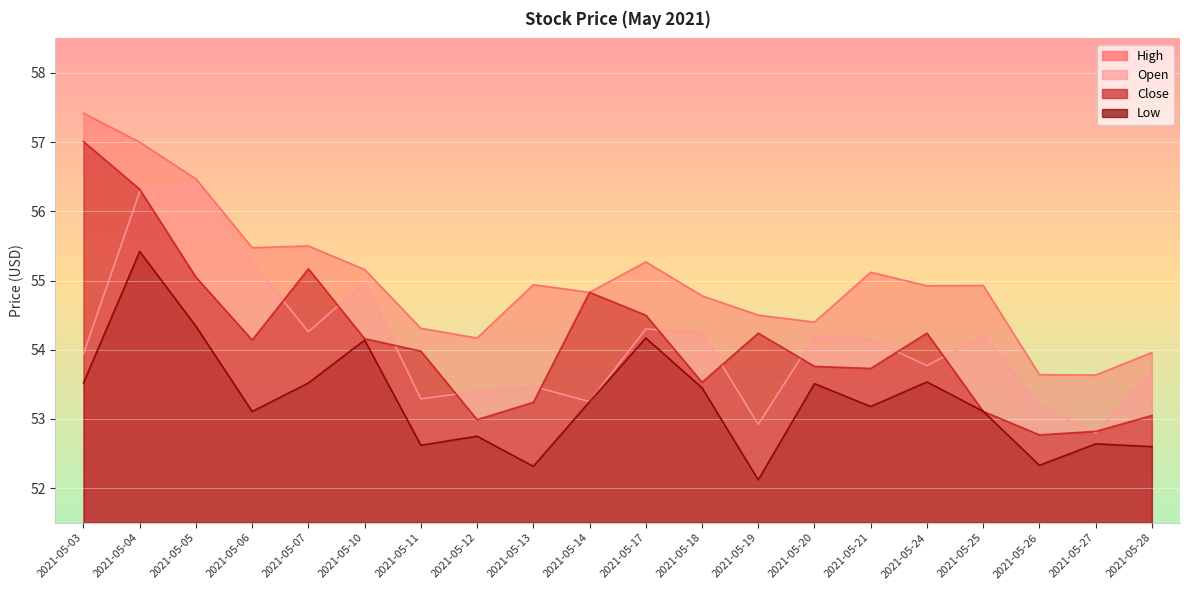

True or false: High has more than 1 interior local peaks.

True